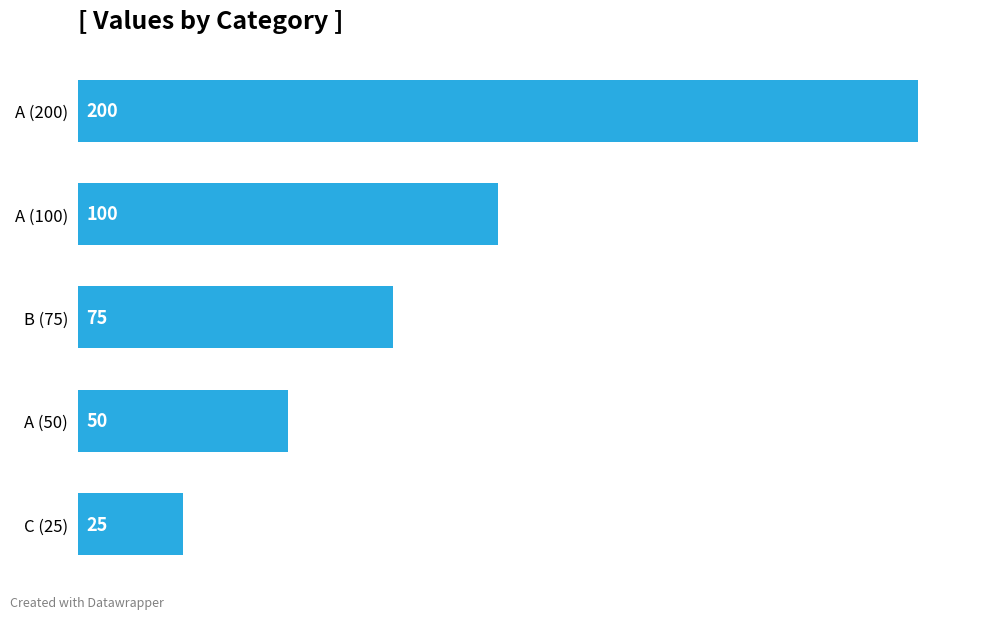

How many values are between 50 and 100?

3